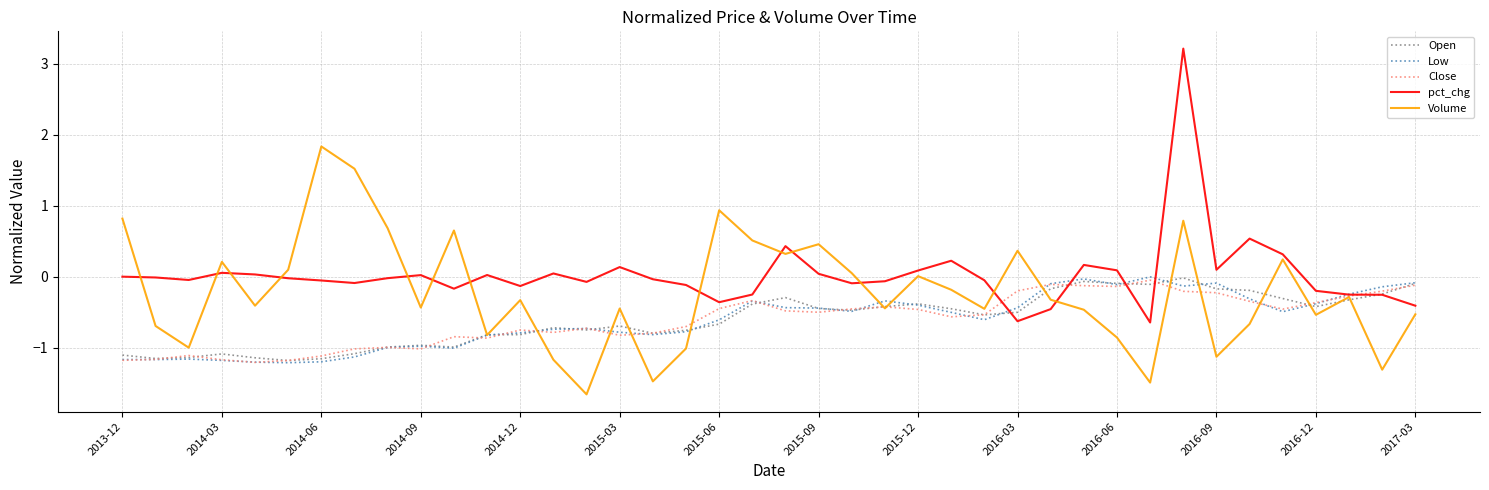

What is the smallest value displayed?

-1.7